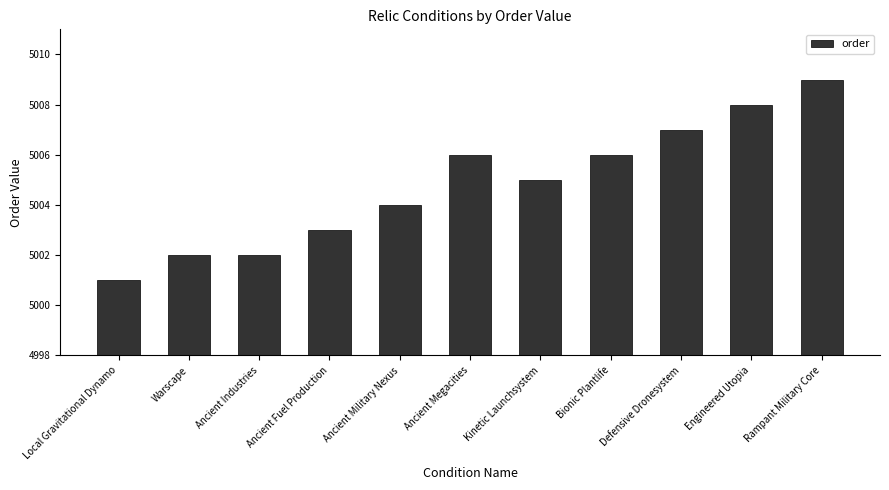

Reading left to right, extract all data points from this chart.

Local Gravitational Dynamo=5001	Warscape=5002	Ancient Industries=5002	Ancient Fuel Production=5003	Ancient Military Nexus=5004	Ancient Megacities=5006	Kinetic Launchsystem=5005	Bionic Plantlife=5006	Defensive Dronesystem=5007	Engineered Utopia=5008	Rampant Military Core=5009